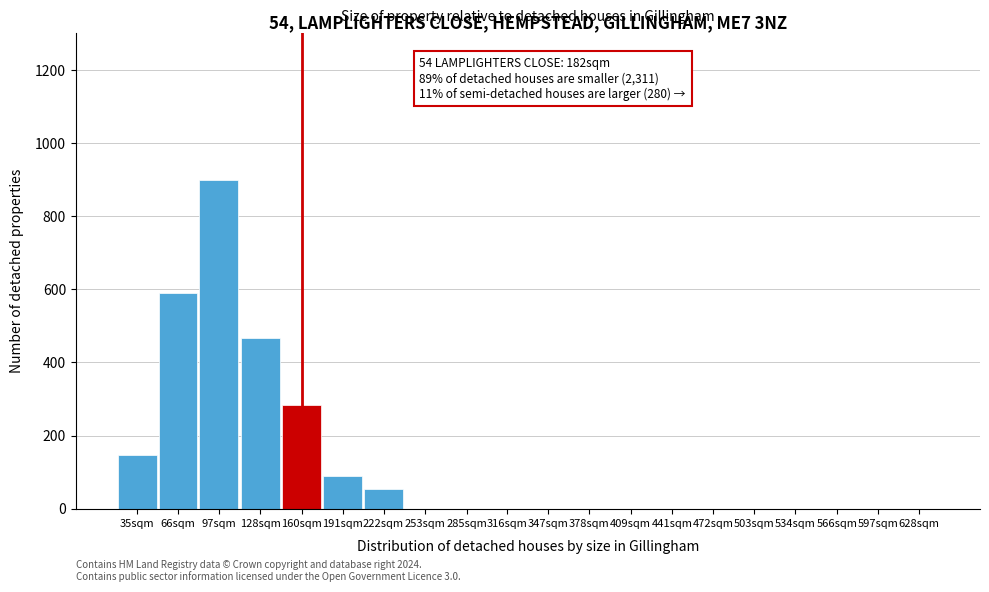

Reading right to left, list all the values displayed in this chart.

628sqm=0	597sqm=0	566sqm=0	534sqm=0	503sqm=0	472sqm=0	441sqm=0	409sqm=0	378sqm=0	347sqm=0	316sqm=0	285sqm=0	253sqm=0	222sqm=55	191sqm=90	160sqm=284	128sqm=466	97sqm=898	66sqm=591	35sqm=147